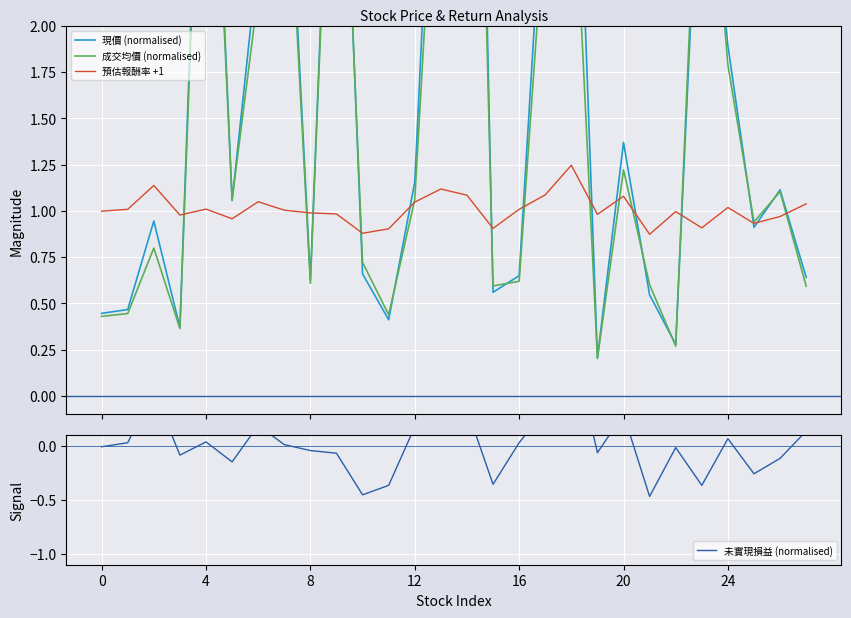

How many values in the 預估報酬率 +1 series are below 1?

14